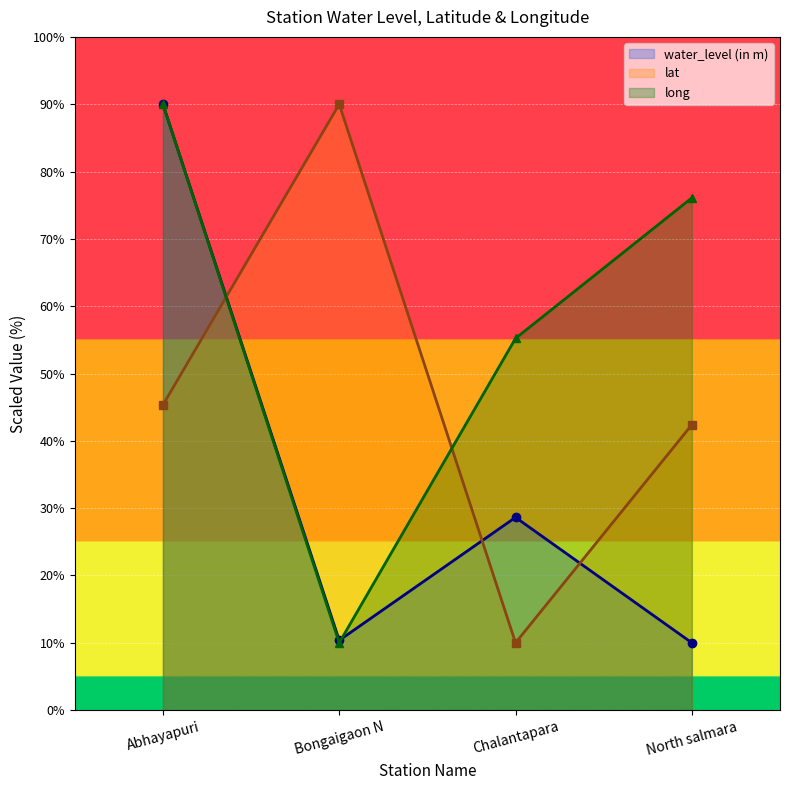

How many series are shown in this chart?

3